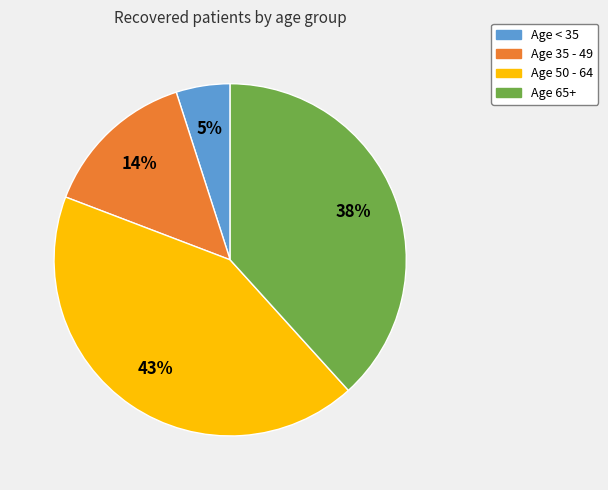

To the nearest percent, what portion does Age 50 - 64 represent?

43%